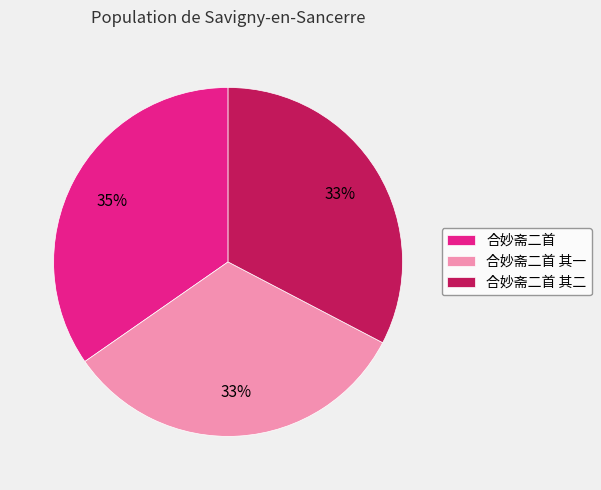

To the nearest percent, what is the average slice percentage?

33%